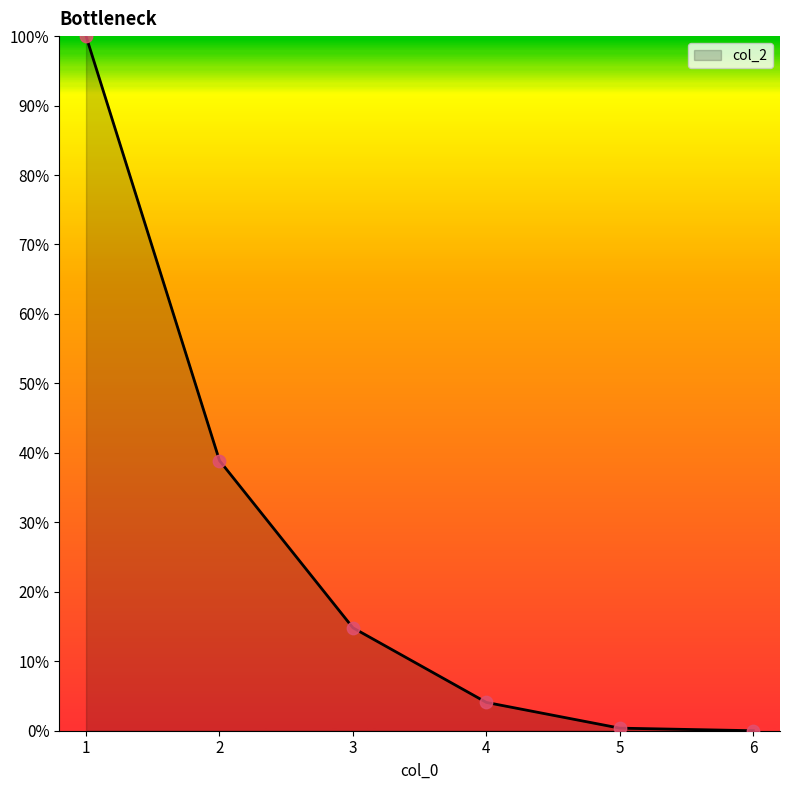

What is the change in value from 1 to 2?

-61.1